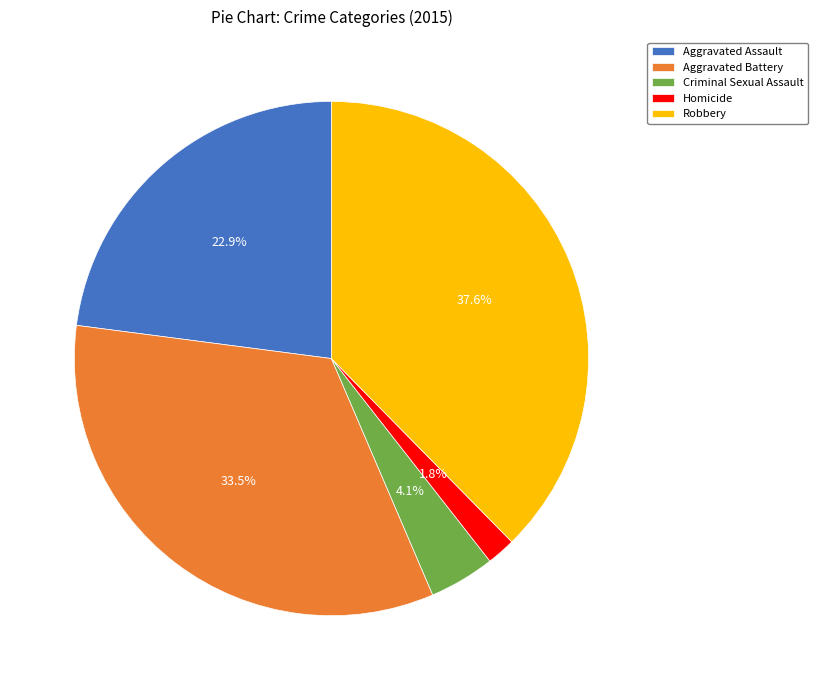

The Robbery slice represents 30% of the pie. True or false?

False